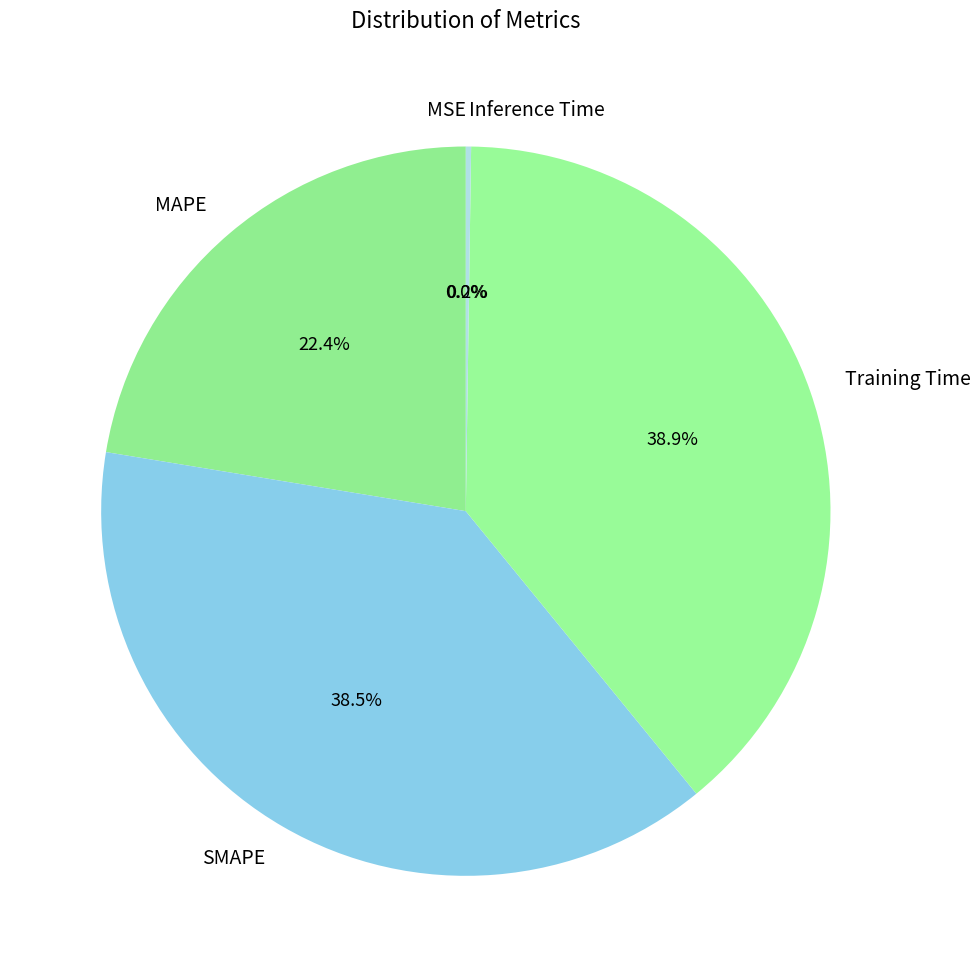

To the nearest percent, what is the average slice percentage?

20%